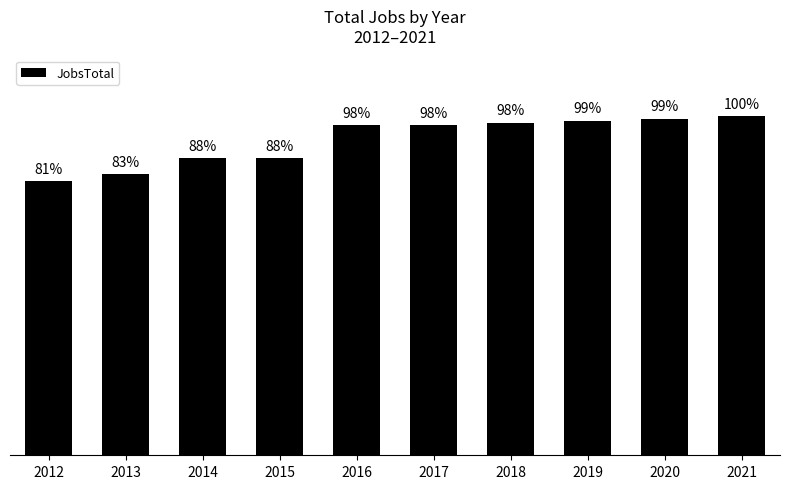

Does the chart contain any negative values?

No